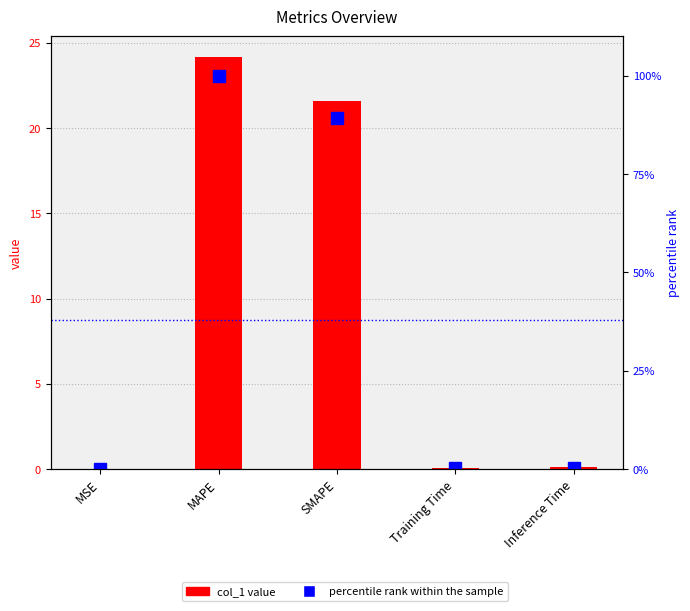

At MSE, list the series in order from largest to smallest.

col_1, percentile rank within the sample